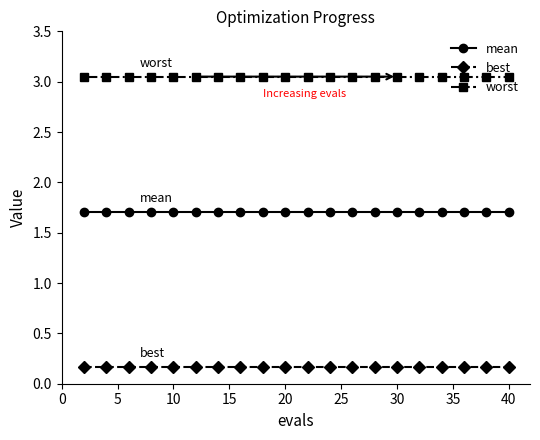

What is the sum of all best values?

3.3